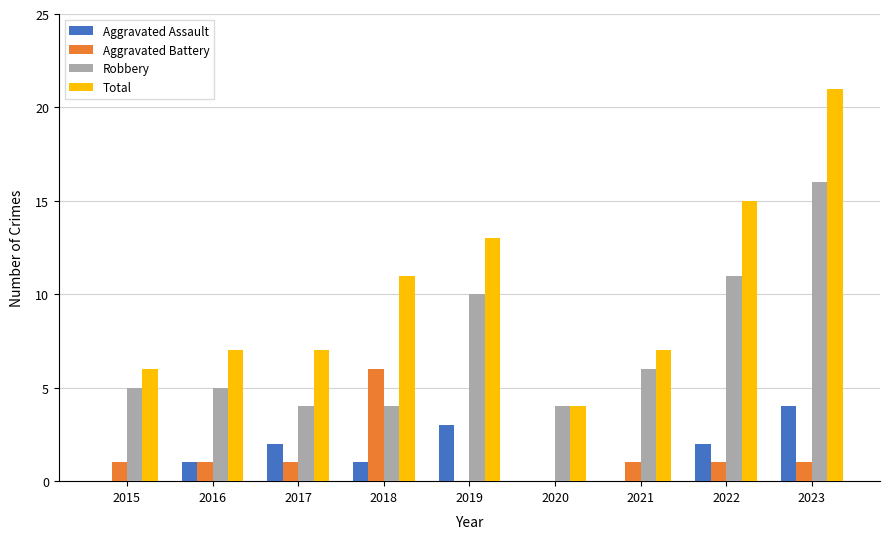

Is the value of Robbery at 2015 greater than the value of Total at 2021?

No